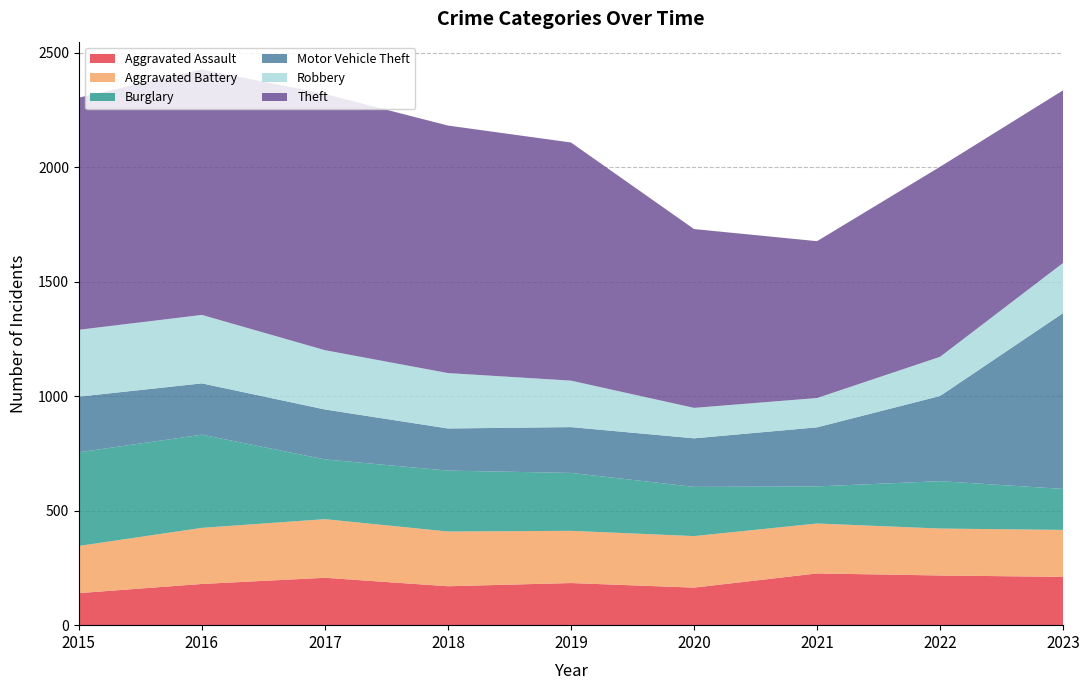

Reading left to right, transcribe all the data shown in this chart.

Aggravated Assault: 2015=140	2016=180	2017=207	2018=170	2019=184	2020=164	2021=226	2022=217	2023=211
Aggravated Battery: 2015=206	2016=245	2017=256	2018=239	2019=228	2020=225	2021=218	2022=205	2023=205
Burglary: 2015=409	2016=407	2017=261	2018=266	2019=253	2020=215	2021=162	2022=207	2023=179
Motor Vehicle Theft: 2015=243	2016=224	2017=218	2018=184	2019=200	2020=212	2021=258	2022=372	2023=768
Robbery: 2015=292	2016=299	2017=259	2018=242	2019=203	2020=133	2021=128	2022=171	2023=219
Theft: 2015=1014	2016=1072	2017=1119	2018=1081	2019=1040	2020=781	2021=685	2022=830	2023=754